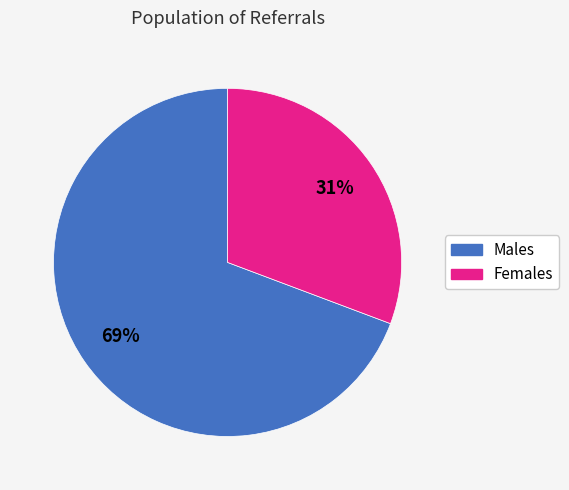

Does any single category account for the majority?

Yes